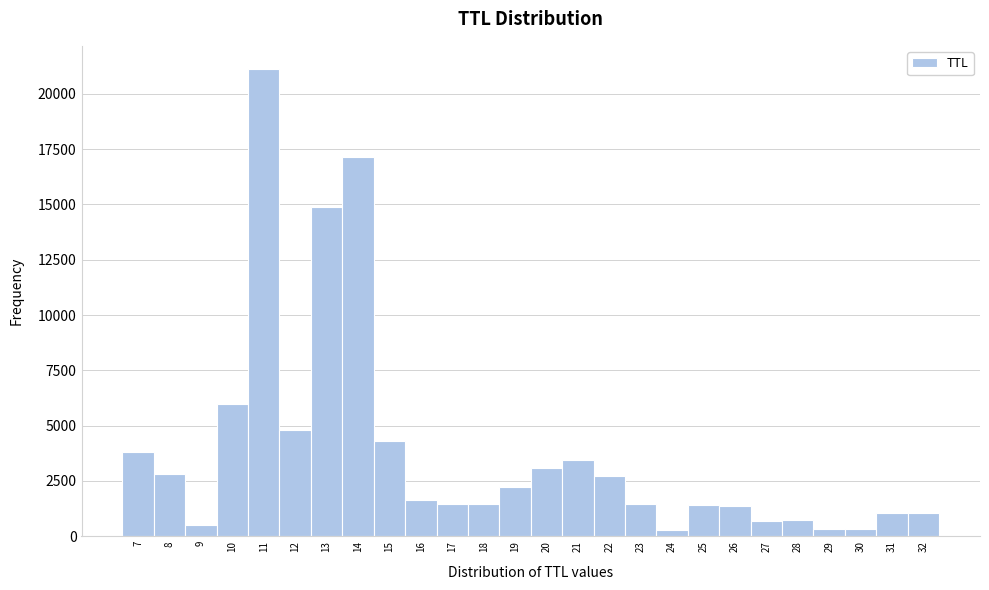

How tall is the bar that spans 27.5 to 28.5 on the x-axis? The values are not printed on the chart, so give them approximately, as read against the axis.

500